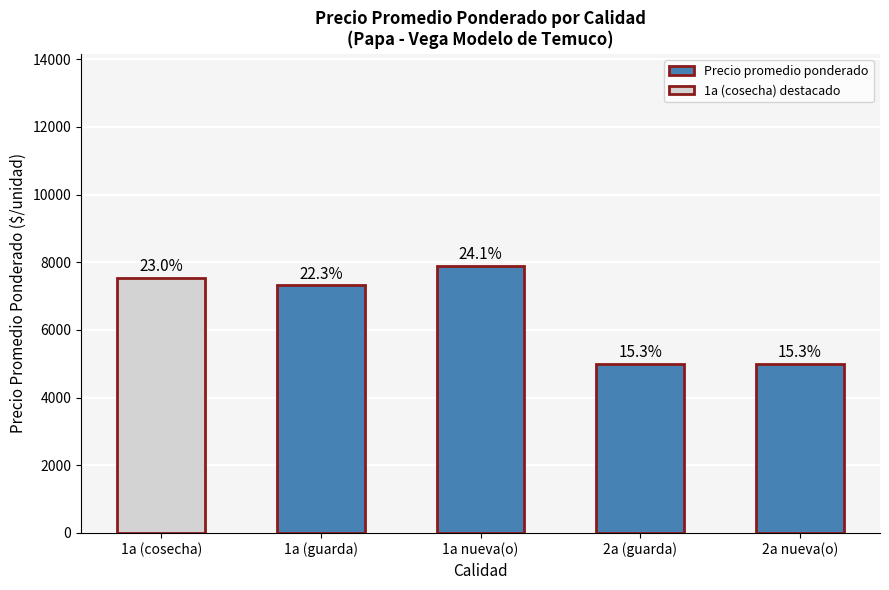

Does the chart contain any negative values?

No